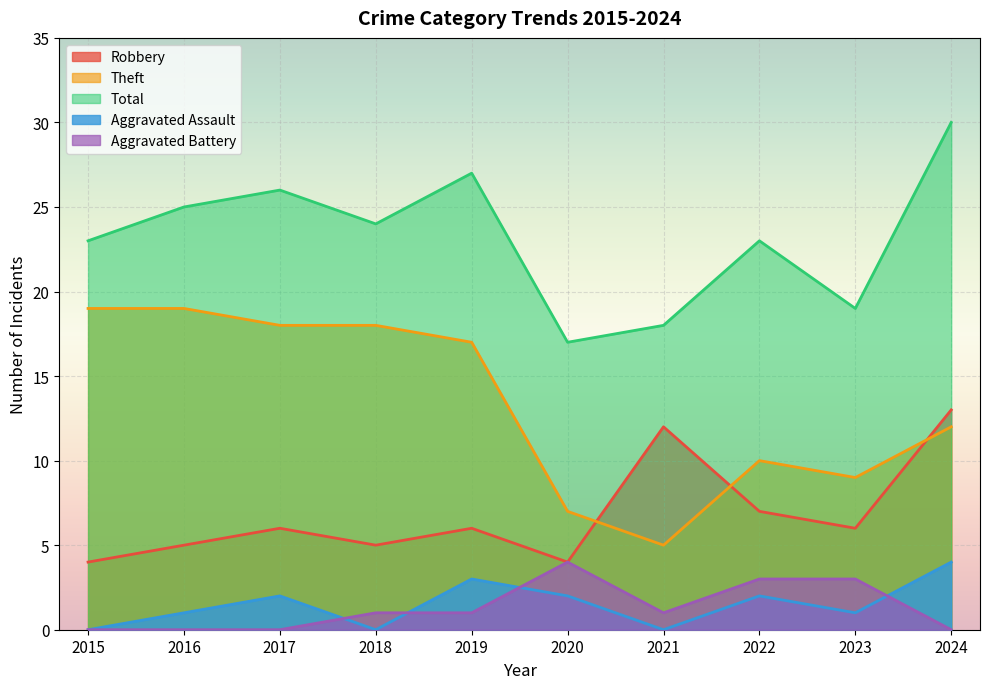

Which category has the highest value across all series?

2024